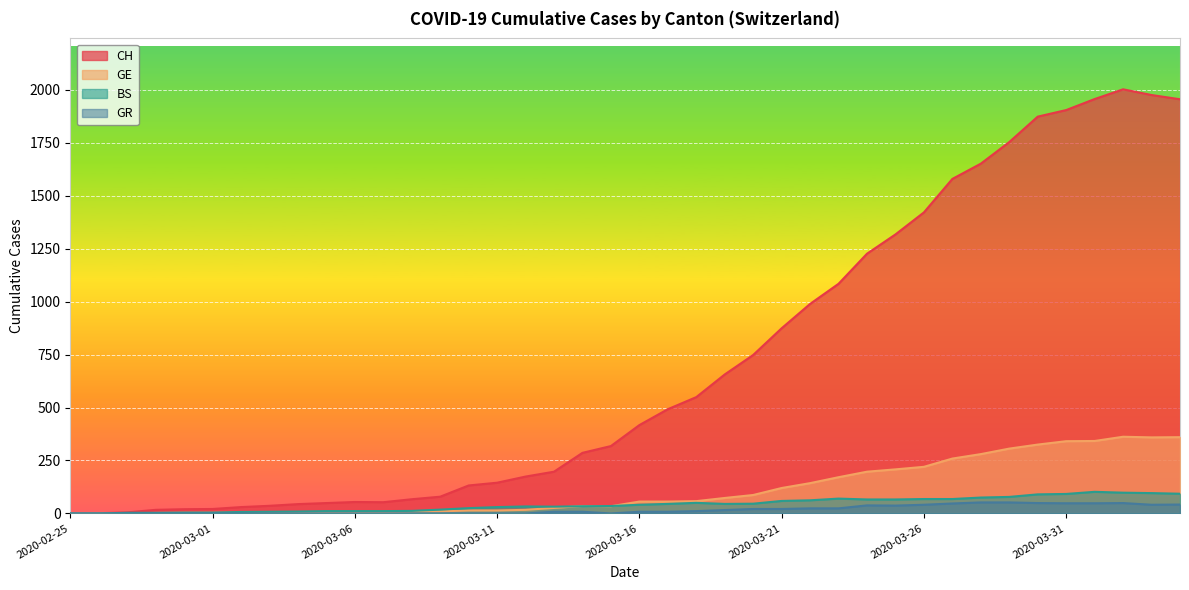

Which category has the highest value in the GE series?

2020-04-02